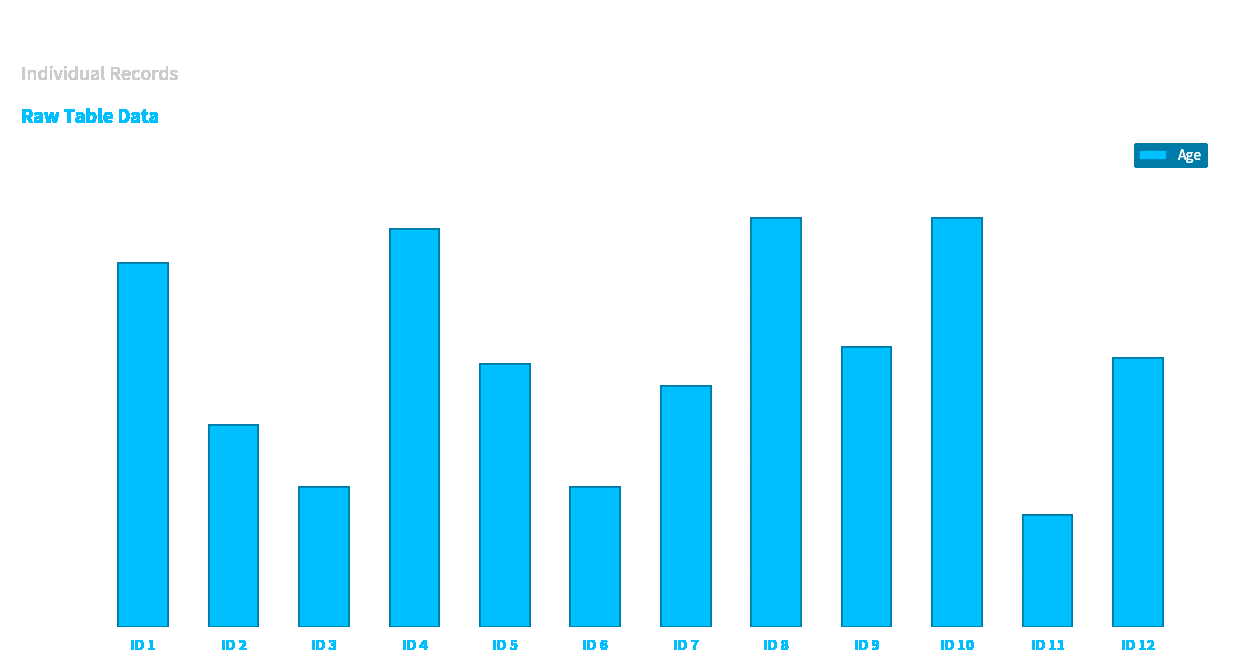

Reading left to right, extract all data points from this chart.

65	36	25	71	47	25	43	73	50	73	20	48